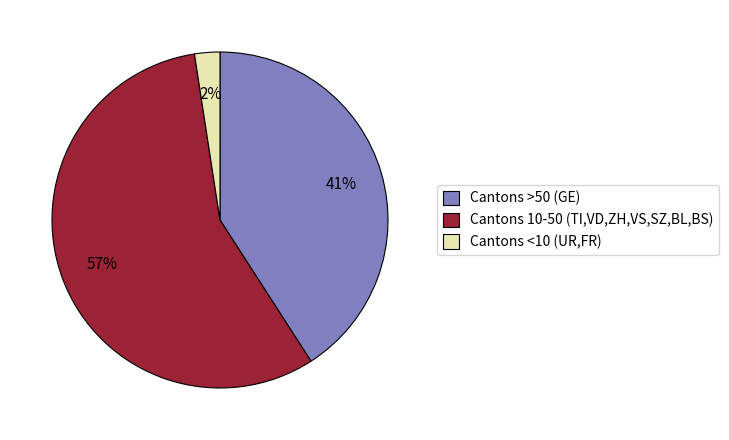

To the nearest percent, what portion does Cantons <10 (UR,FR) represent?

2%